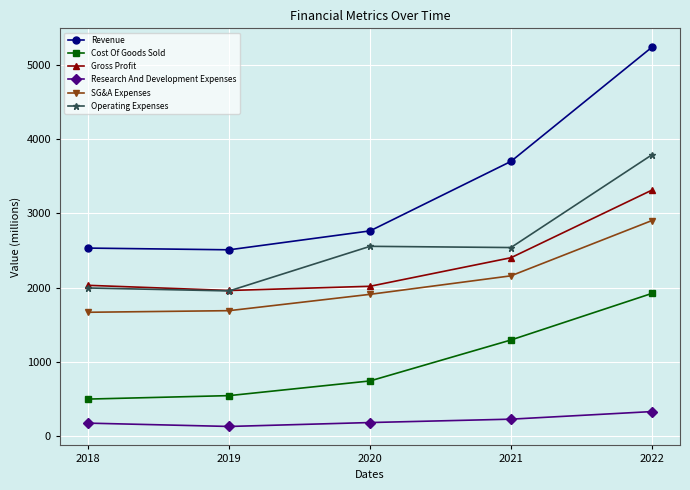

How many data points does each series have?

5